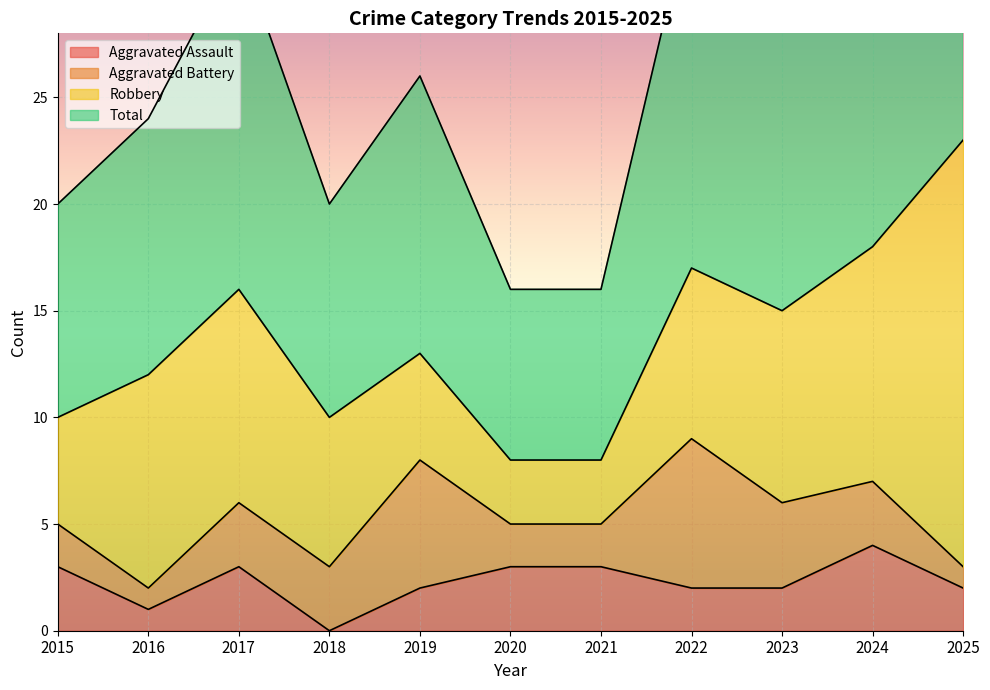

True or false: Total and Aggravated Assault intersect in this chart.

False